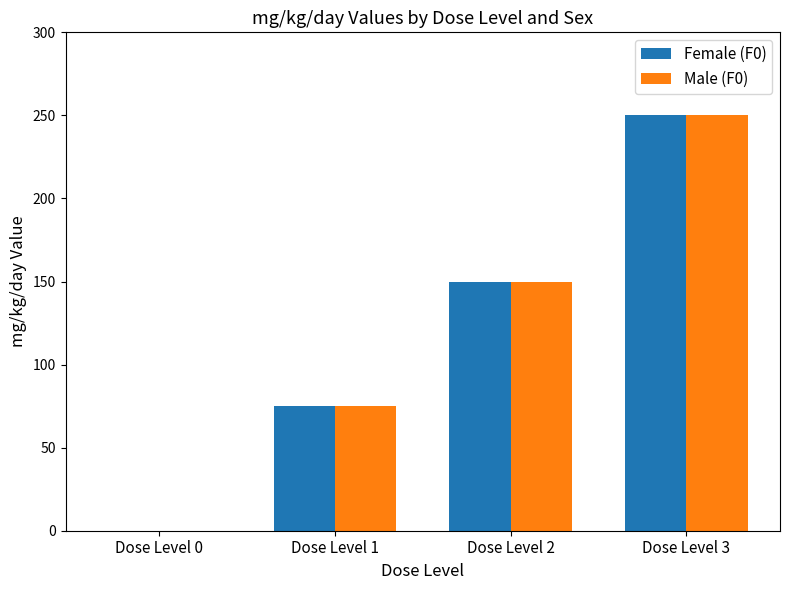

At which label does Male (F0) reach its peak?

Dose Level 3